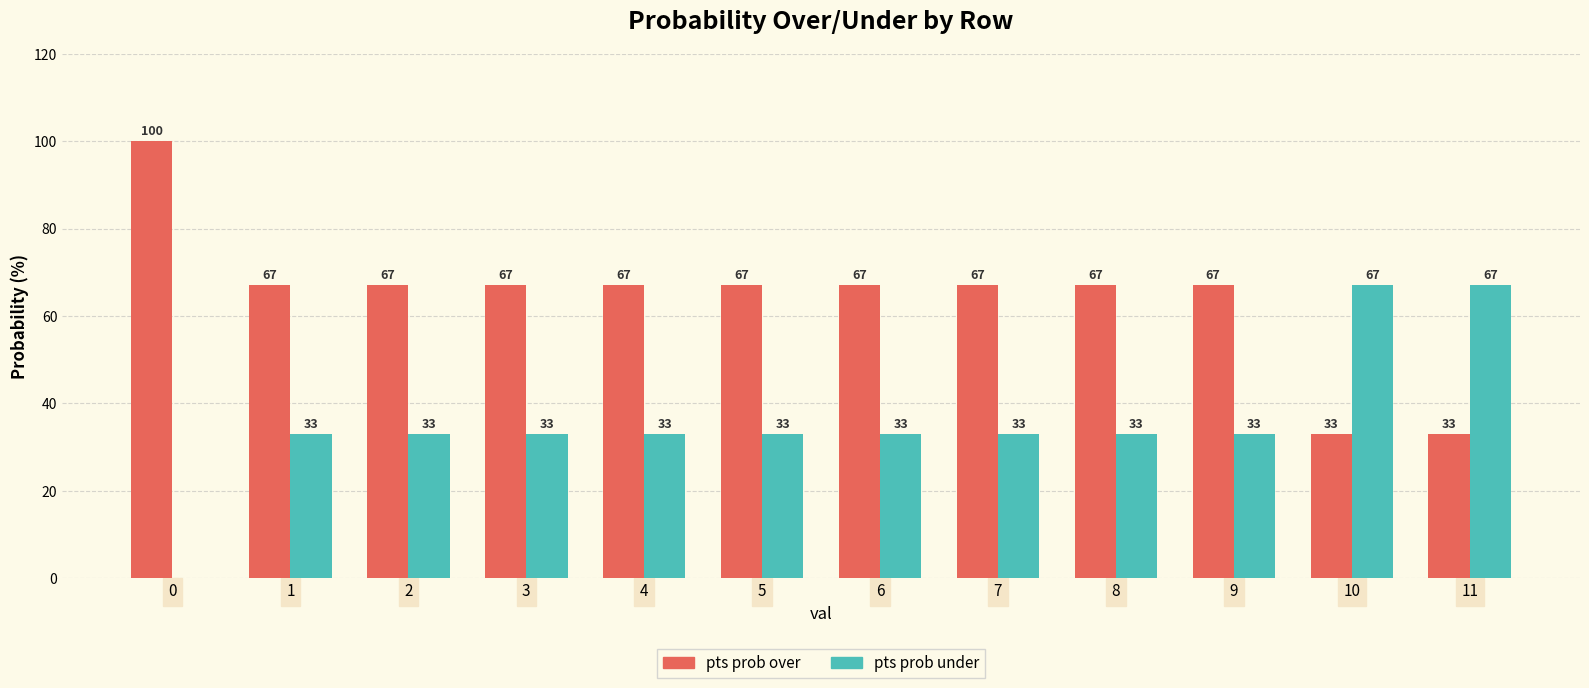

Which series has the largest total across all categories?

pts prob over